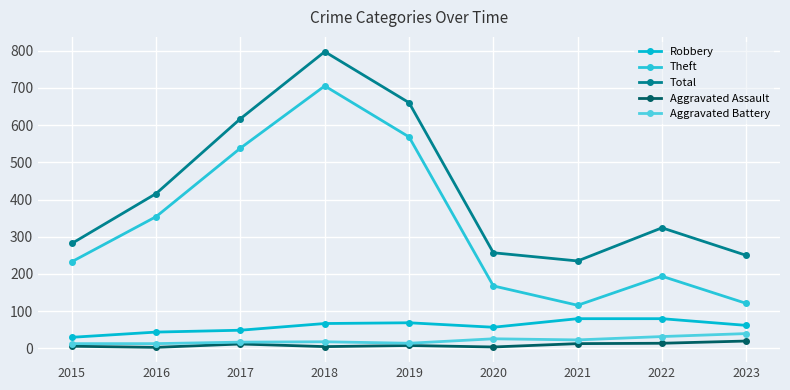

Which series changed the most between 2015 and 2016?

Total